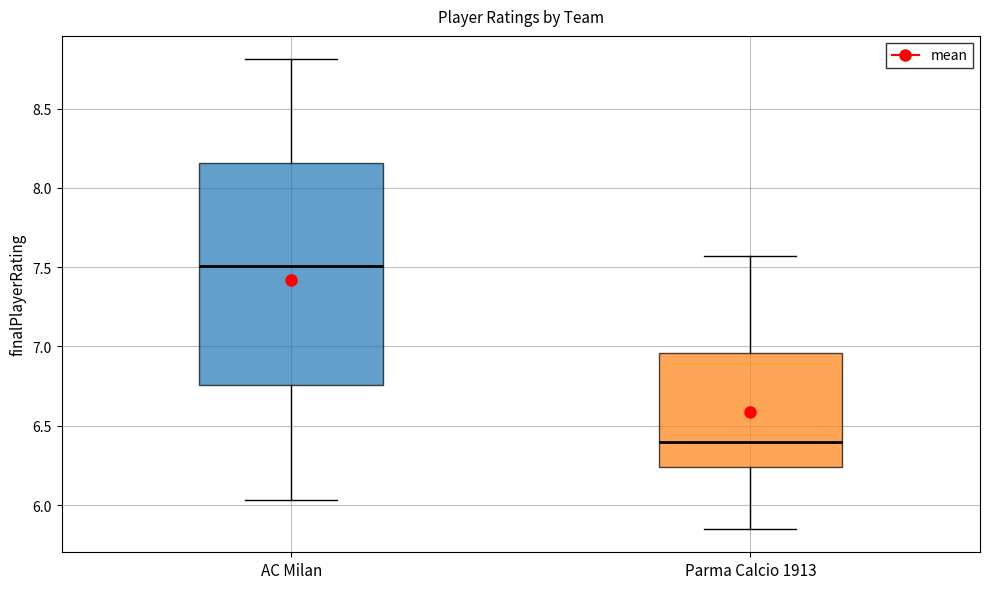

Where does the upper whisker of the box for AC Milan end on the y-axis? The values are not printed on the chart, so give them approximately, as read against the axis.

8.80